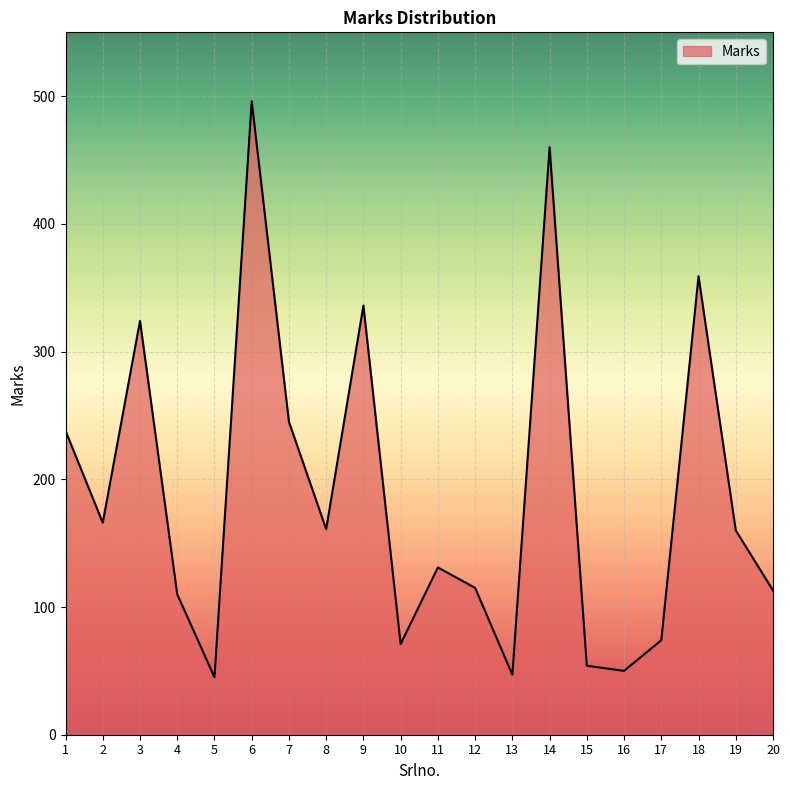

What is the maximum value shown in the chart?

496